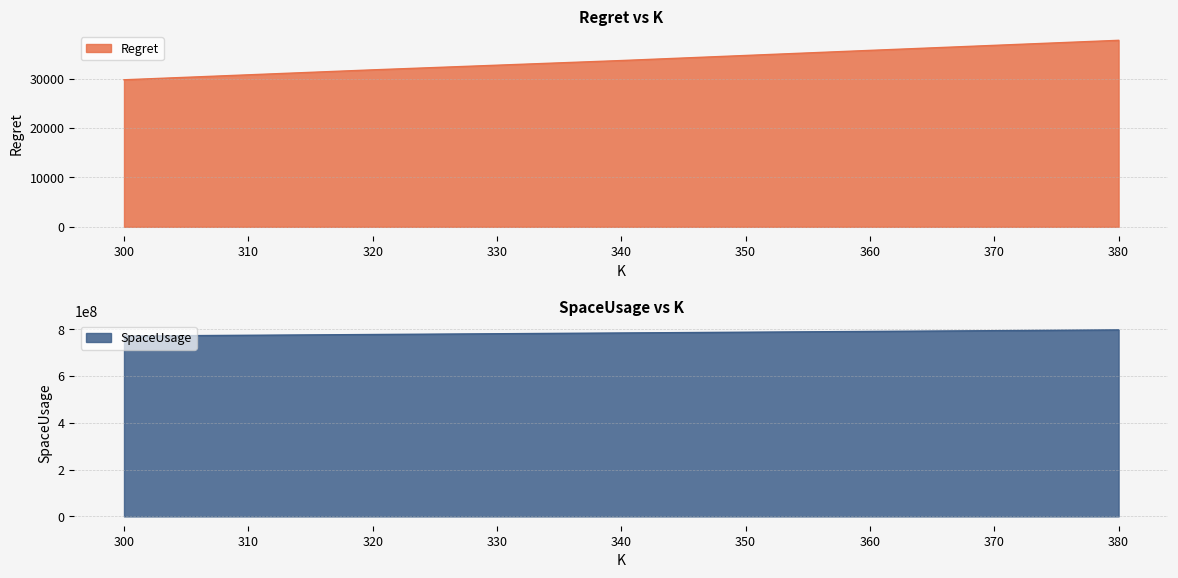

Reading left to right, transcribe all the data shown in this chart.

Regret: 300=29742.5	320=31752.2	340=33636.0	360=35690.7	380=37726.5
SpaceUsage: 300=770729600.0	320=777286400.0	340=783843200.0	360=790400000.0	380=796956800.0